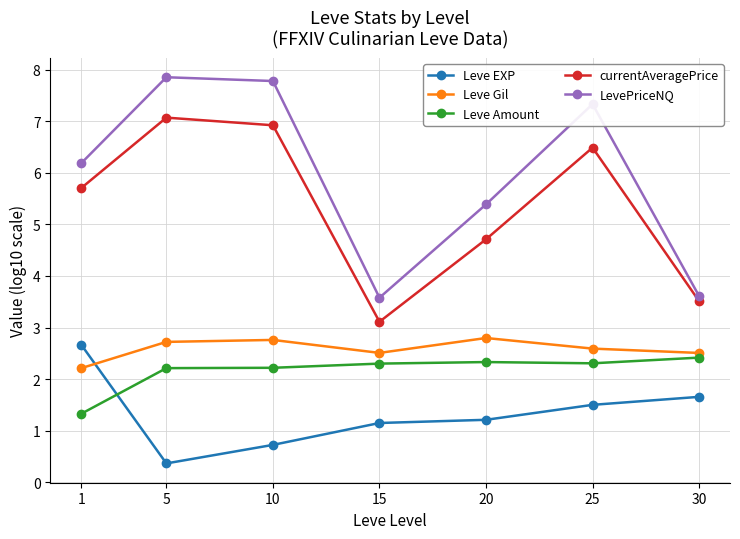

Reading left to right, what are all the values shown in this chart?

Leve EXP: 2.7	0.4	0.7	1.2	1.2	1.5	1.7
Leve Gil: 2.2	2.7	2.8	2.5	2.8	2.6	2.5
Leve Amount: 1.3	2.2	2.2	2.3	2.3	2.3	2.4
currentAveragePrice: 5.7	7.1	6.9	3.1	4.7	6.5	3.5
LevePriceNQ: 6.2	7.9	7.8	3.6	5.4	7.3	3.6